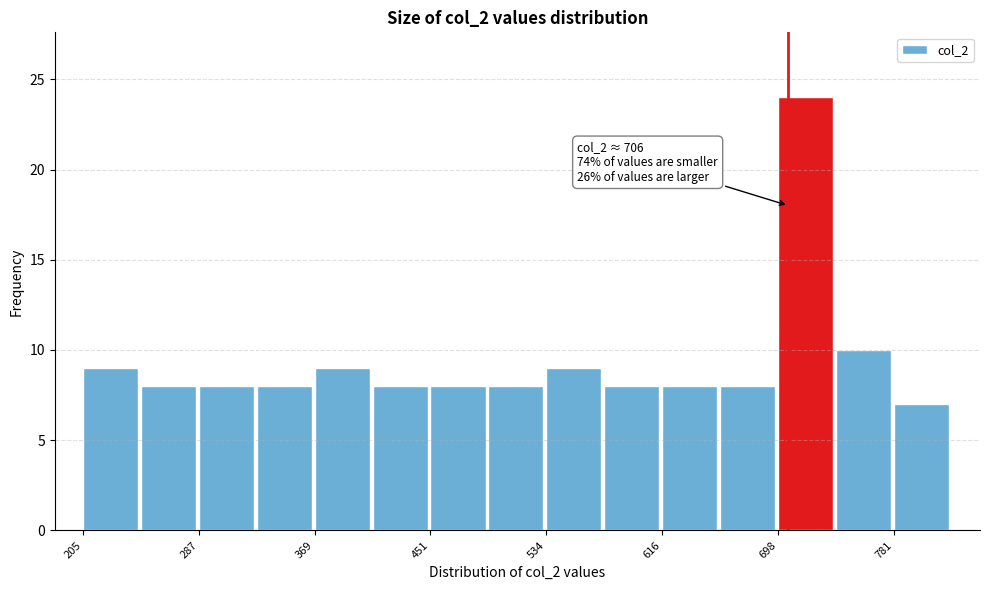

Which range on the x-axis has the tallest bar?

700 to 740